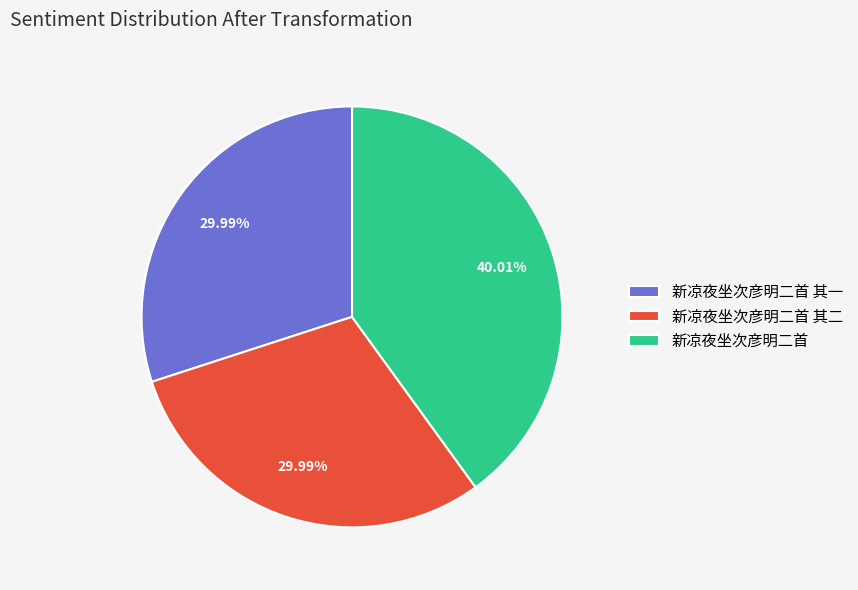

Which category has the biggest portion of the pie?

新凉夜坐次彦明二首